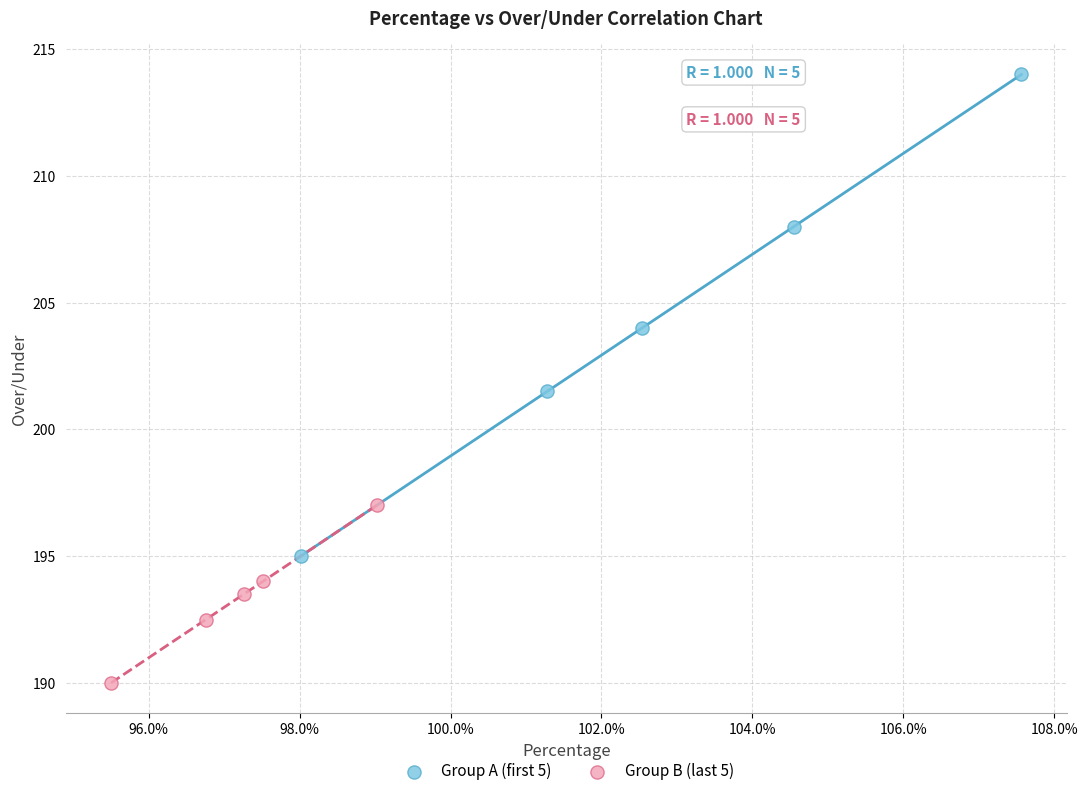

What are all the series names shown in the legend?

Group A (first 5), Group B (last 5)